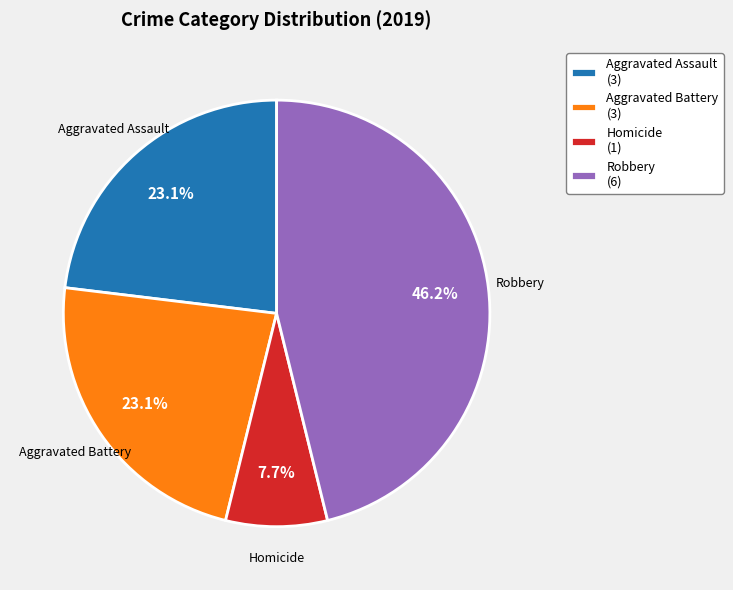

What percentage do Aggravated Battery (3) and Robbery (6) together represent?

69.2%